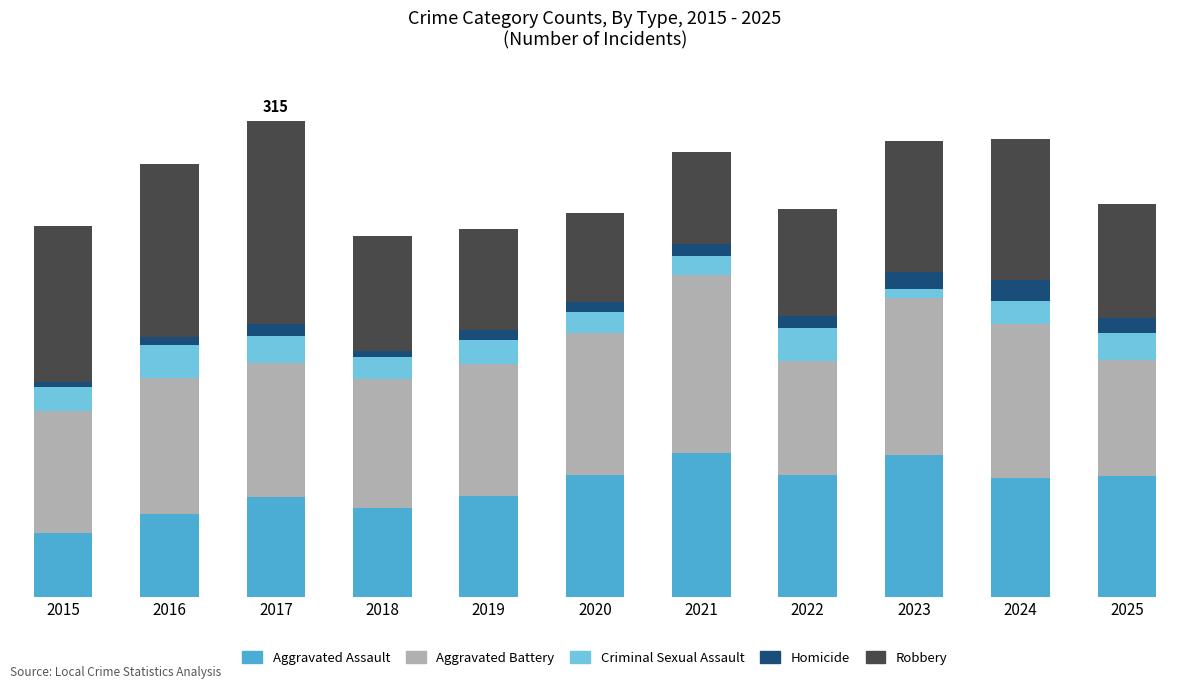

Does the chart contain stacked bars?

Yes